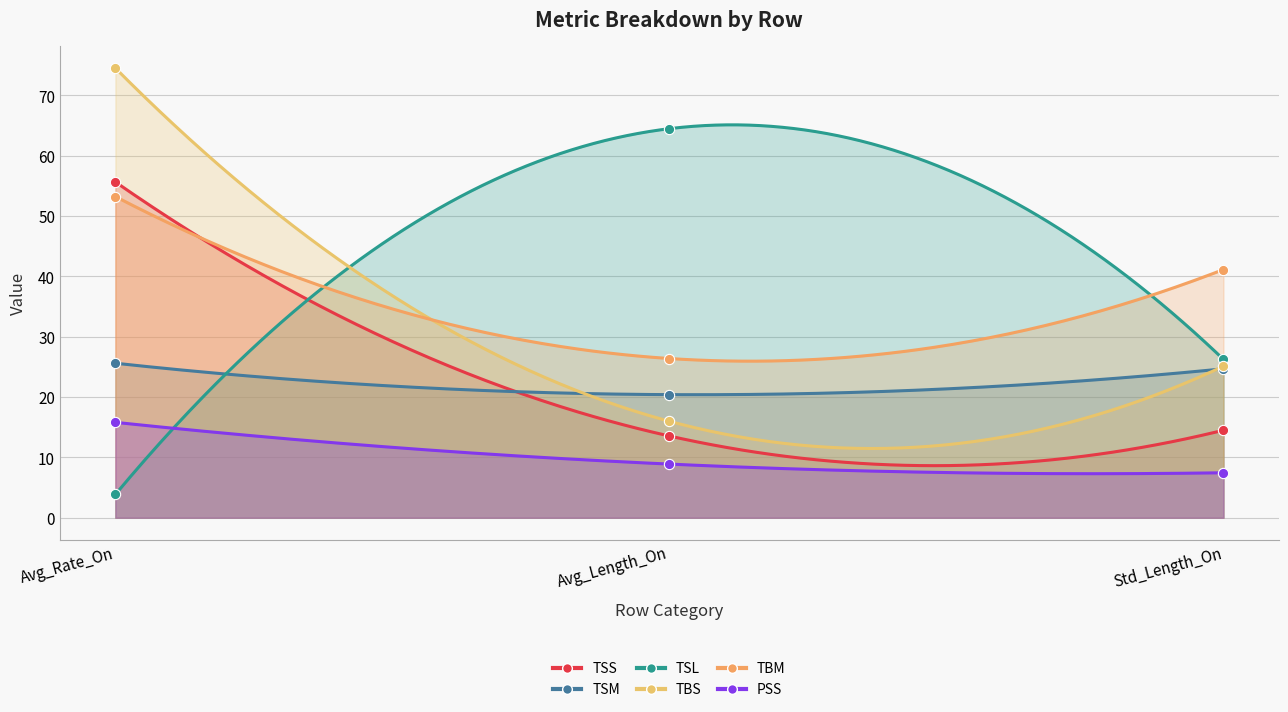

Which series reaches the minimum Y coordinate?

TSL